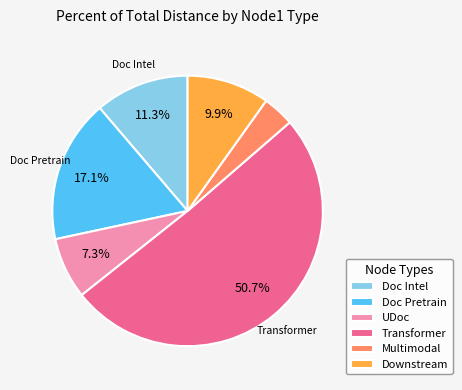

What is the smallest slice in the pie chart?

Multimodal